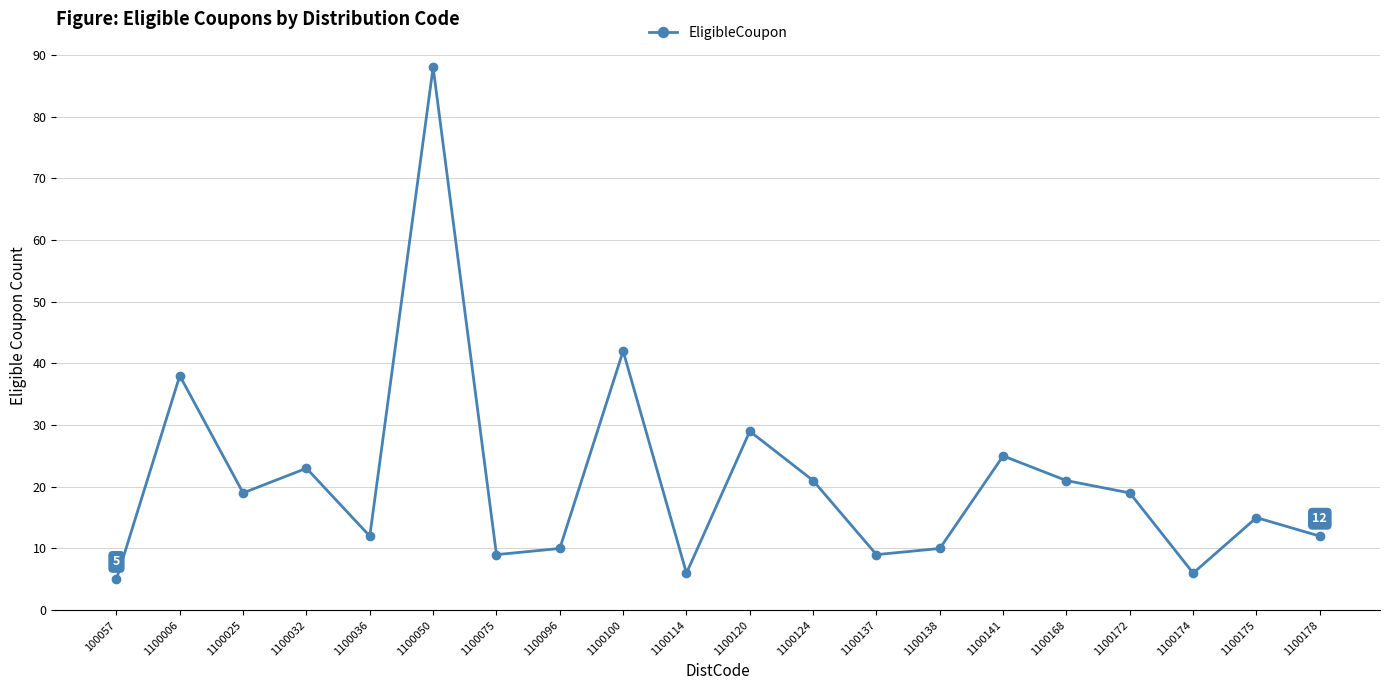

Reading left to right, extract all data points from this chart.

100057=5	1100006=38	1100025=19	1100032=23	1100036=12	1100050=88	1100075=9	1100096=10	1100100=42	1100114=6	1100120=29	1100124=21	1100137=9	1100138=10	1100141=25	1100168=21	1100172=19	1100174=6	1100175=15	1100178=12